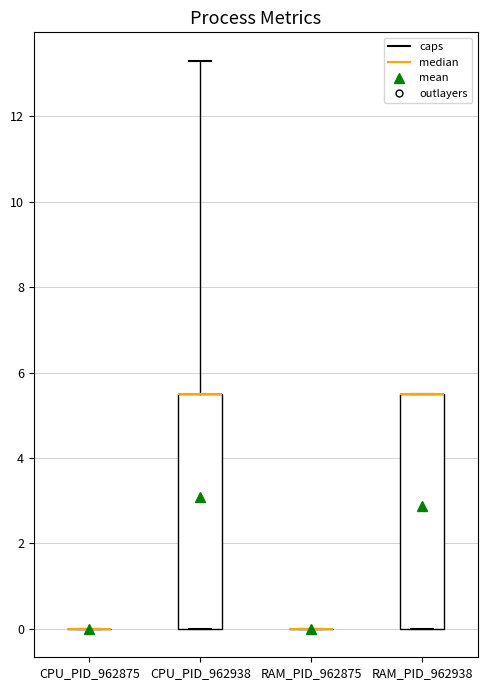

Reading left to right, transcribe this box plot: for each box, give where its median line is, the range the box spans, and where its two whiskers end, as read against the y-axis. The values are not printed on the chart, so give them approximately, as read against the axis.

CPU_PID_962875: box collapsed to a line at 0.0, whiskers 0.0 to 0.0
CPU_PID_962938: median 5.6 (drawn on the box's upper edge), box 0.0 to 5.6, whiskers 0.0 to 13.4
RAM_PID_962875: box collapsed to a line at 0.0, whiskers 0.0 to 0.0
RAM_PID_962938: median 5.6 (drawn on the box's upper edge), box 0.0 to 5.6, whiskers 0.0 to 5.6